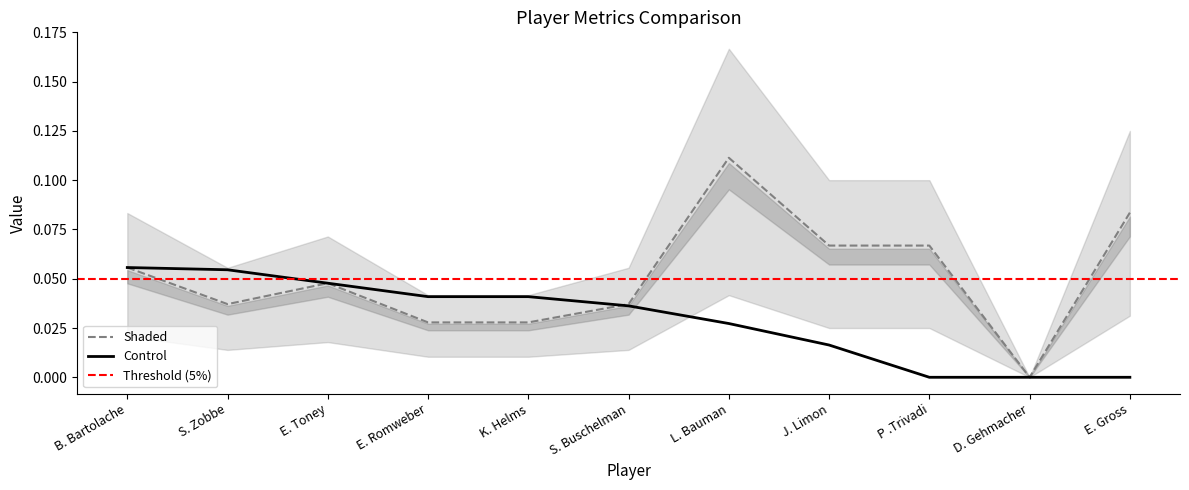

Is the value of Control at L. Bauman greater than the value of Shaded at P .Trivadi?

No